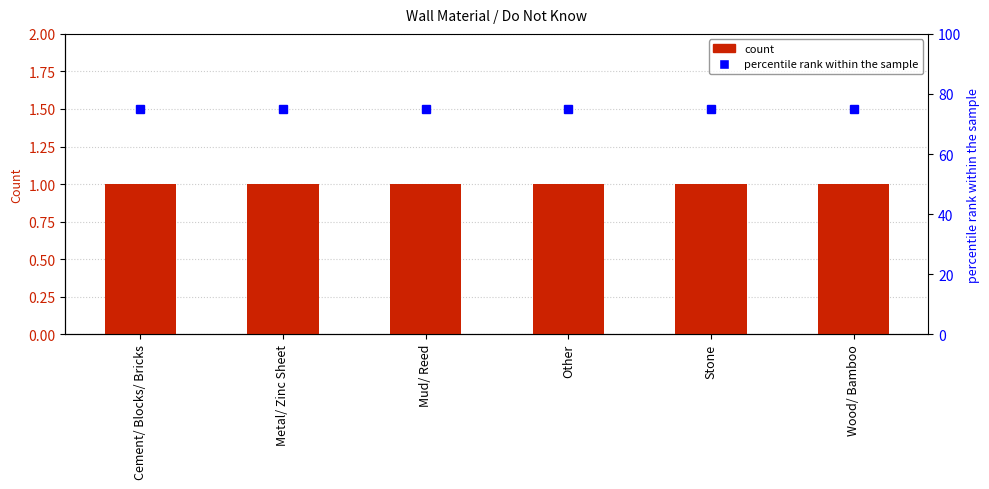

Does the chart contain any negative values?

No